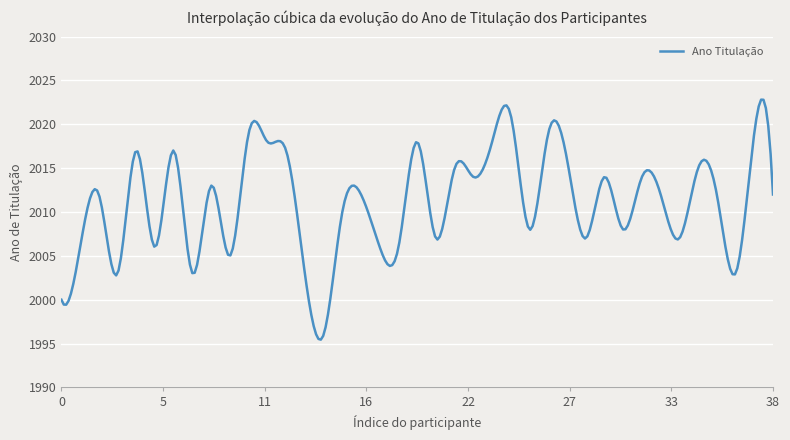

What is the maximum value shown in the chart?

2022.8